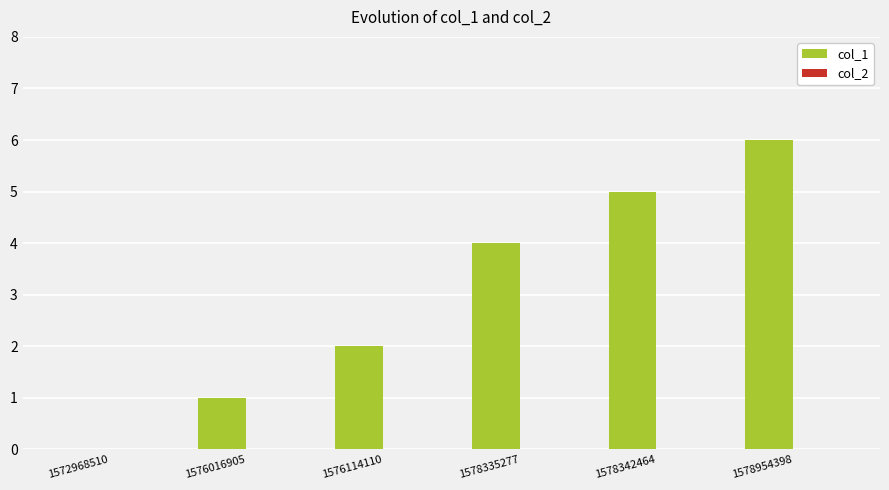

Are the bars horizontal?

No